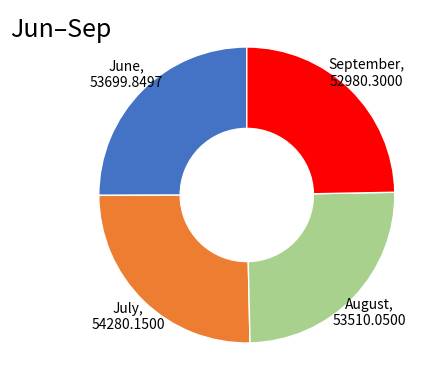

Does August, 53510.0500 represent more than half of the total?

No